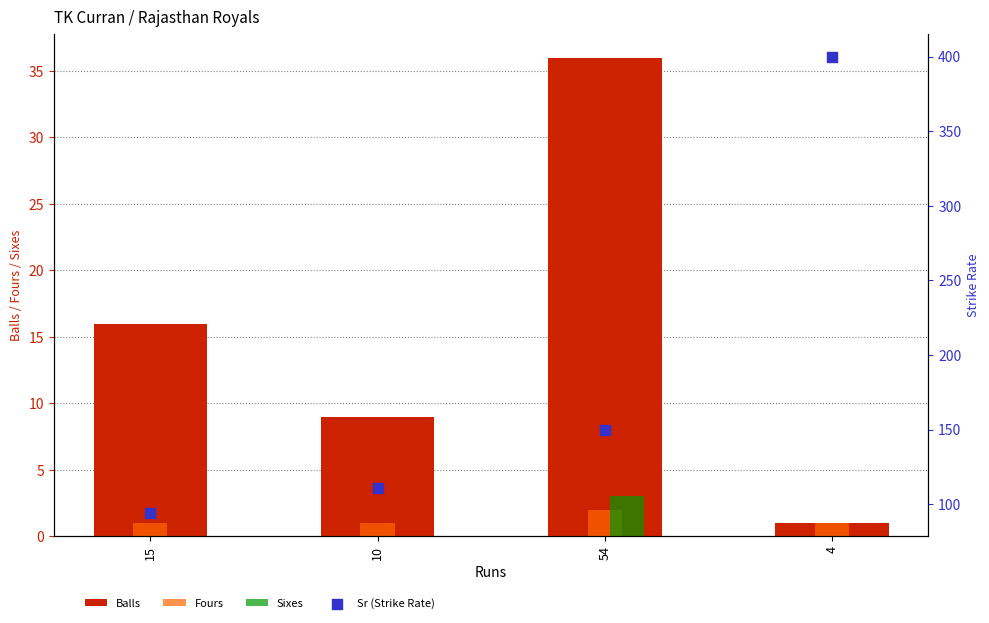

Which series reaches the maximum Y coordinate?

Sr (Strike Rate)